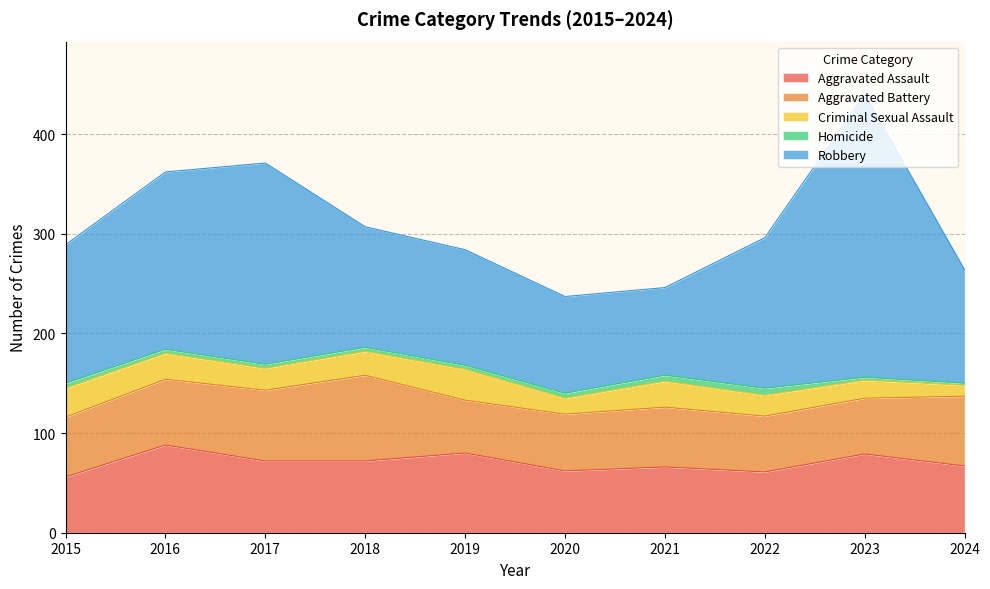

What is the sum of all Robbery values?

1490